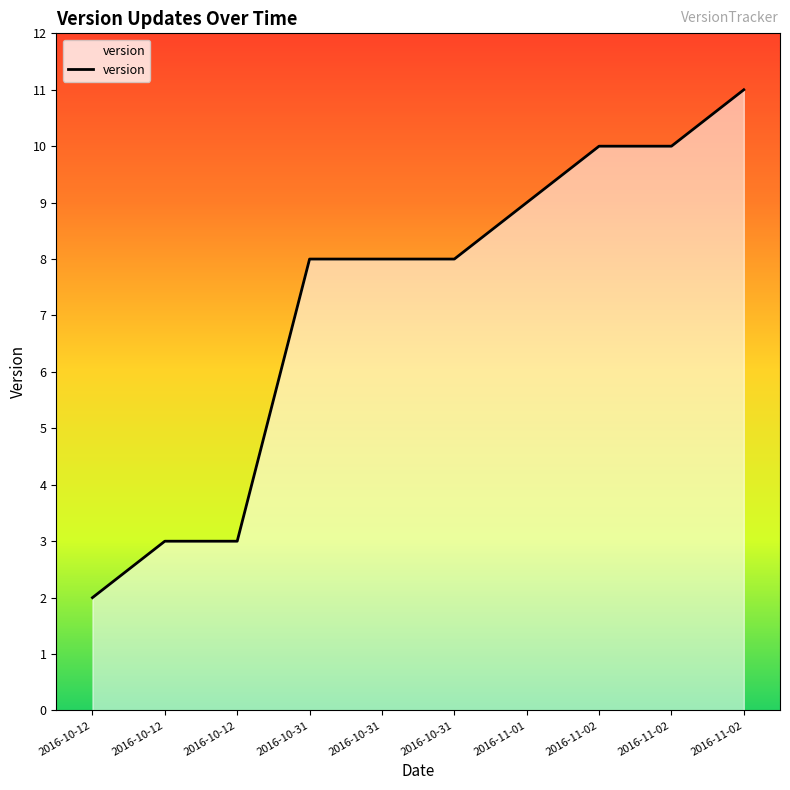

True or false: the data shows 14 at 2016-11-02.

False